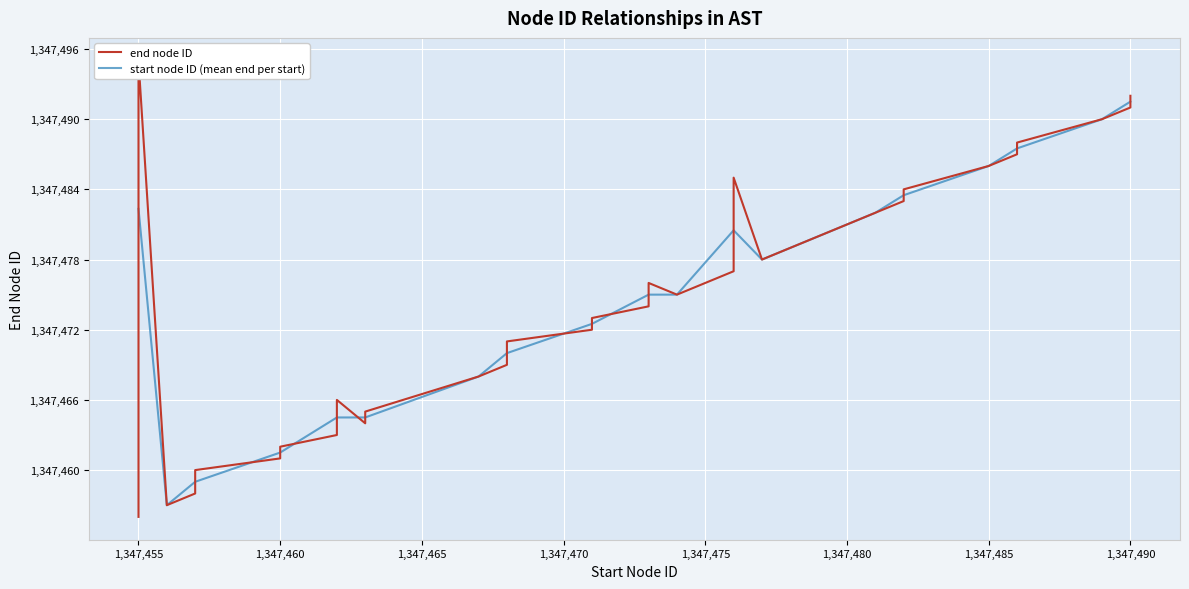

What is the smallest value displayed?

1347456